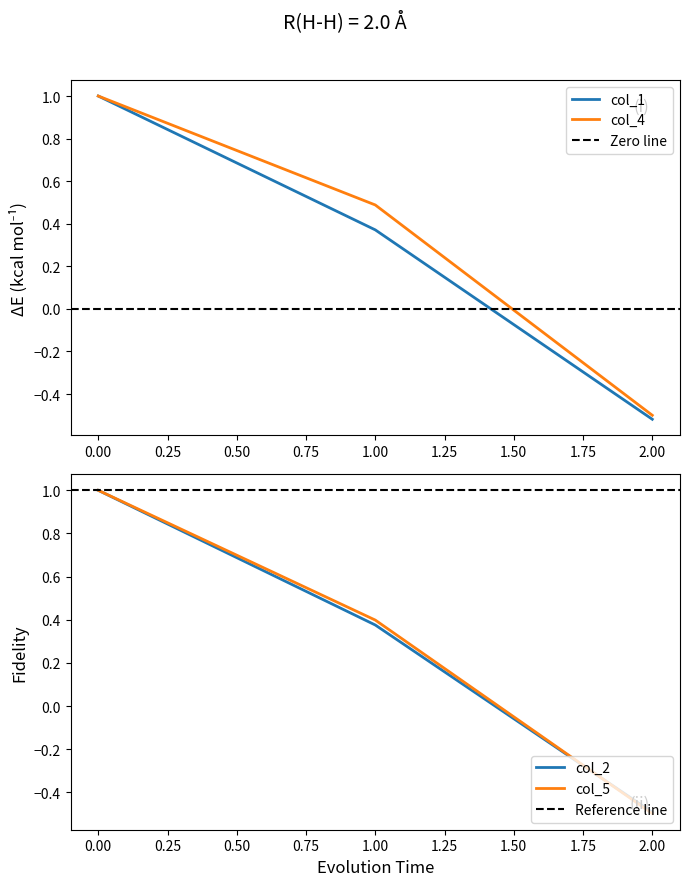

Is it true that col_4 equals -0.1 at 2.00?

False